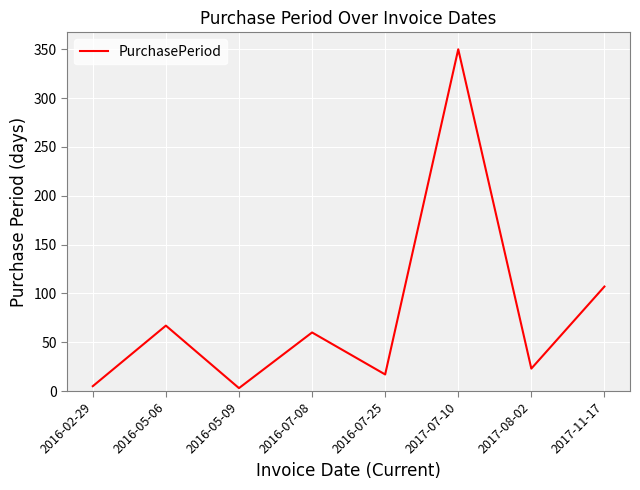

What is the change in value from 2016-02-29 to 2016-07-08?

+55